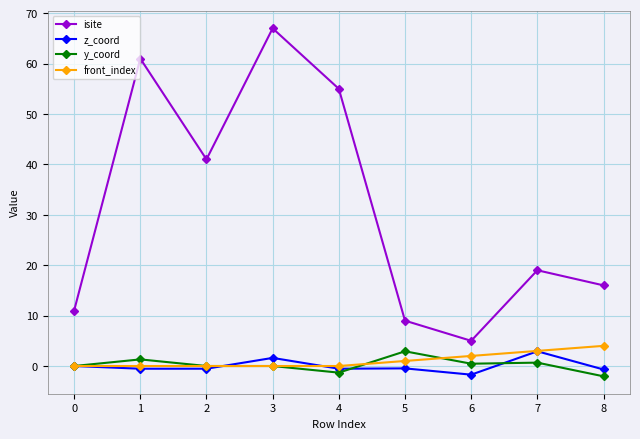

What are all the series names shown in the legend?

isite, z_coord, y_coord, front_index